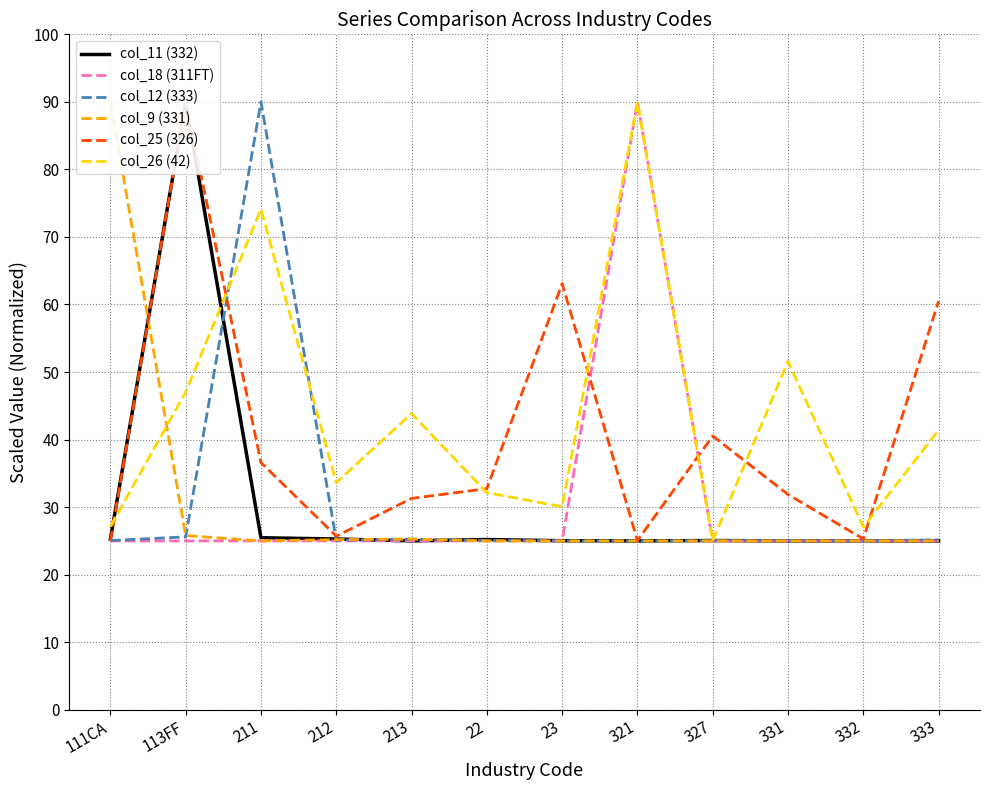

Reading left to right, extract all data points from this chart.

col_11 (332): 25.3	90.0	25.5	25.3	25.0	25.2	25.0	25.0	25.1	25.0	25.0	25.0
col_18 (311FT): 25.0	25.0	25.0	25.0	25.0	25.0	25.0	90.0	25.0	25.0	25.0	25.0
col_12 (333): 25.1	25.6	90.0	25.1	25.3	25.0	25.0	25.0	25.0	25.0	25.0	25.2
col_9 (331): 90.0	25.8	25.0	25.2	25.3	25.0	25.0	25.0	25.0	25.0	25.0	25.0
col_25 (326): 25.0	90.0	36.6	25.7	31.3	32.7	63.1	25.1	40.5	31.9	25.3	60.5
col_26 (42): 27.1	47.0	74.1	33.6	43.9	32.1	30.1	90.0	25.0	51.6	27.0	41.4